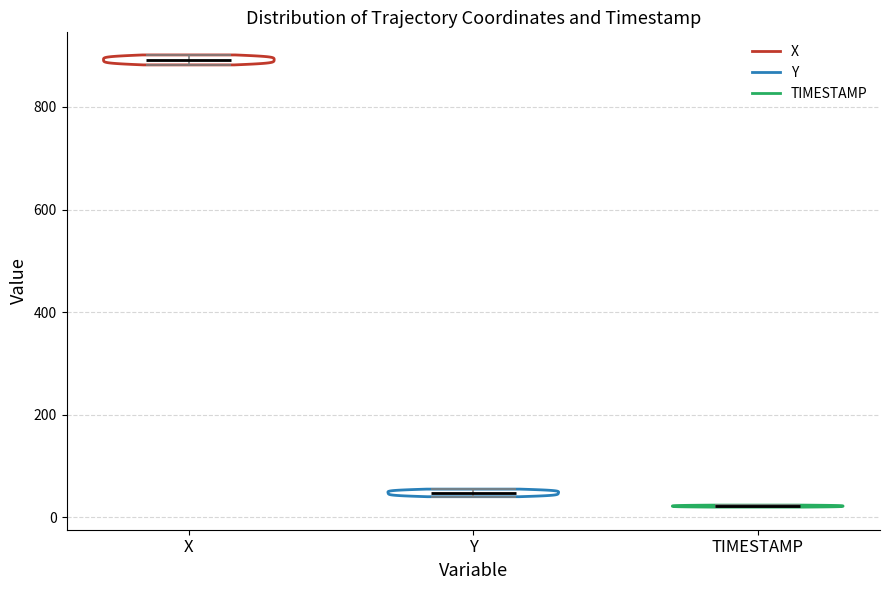

Which violin has the highest median line?

X